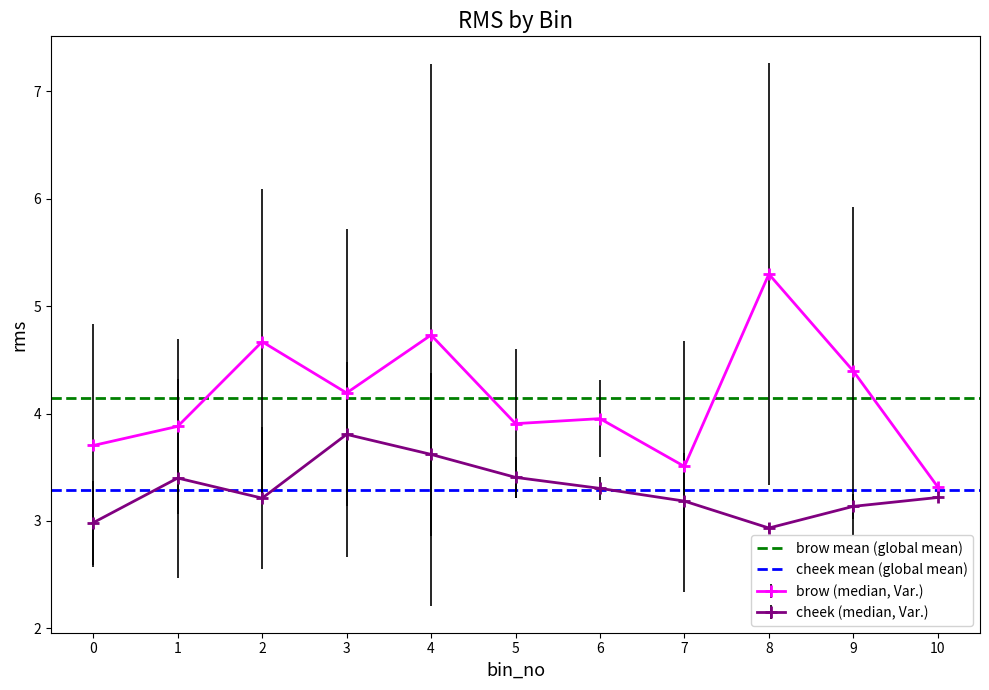

Which series has the largest total across all categories?

brow mean (global mean)